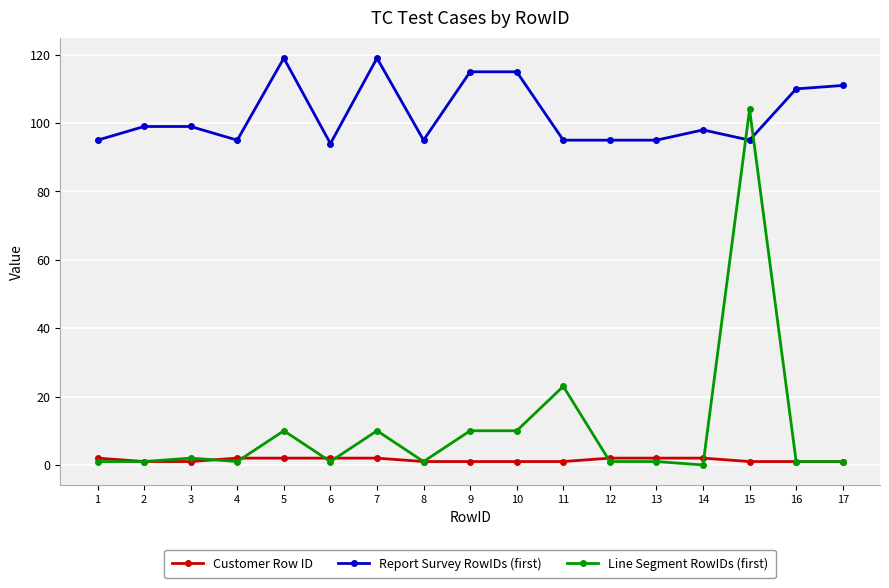

The value of Customer Row ID at 15 is 1. True or false?

True